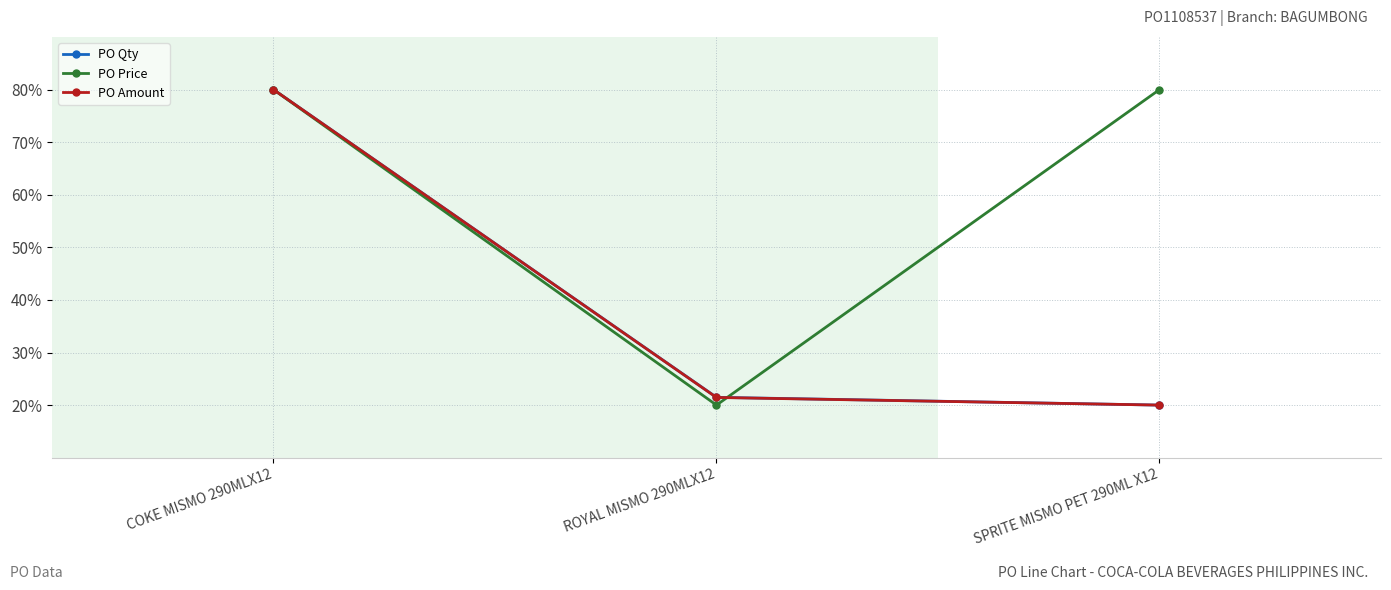

At which label does PO Amount first exceed 21?

COKE MISMO 290MLX12